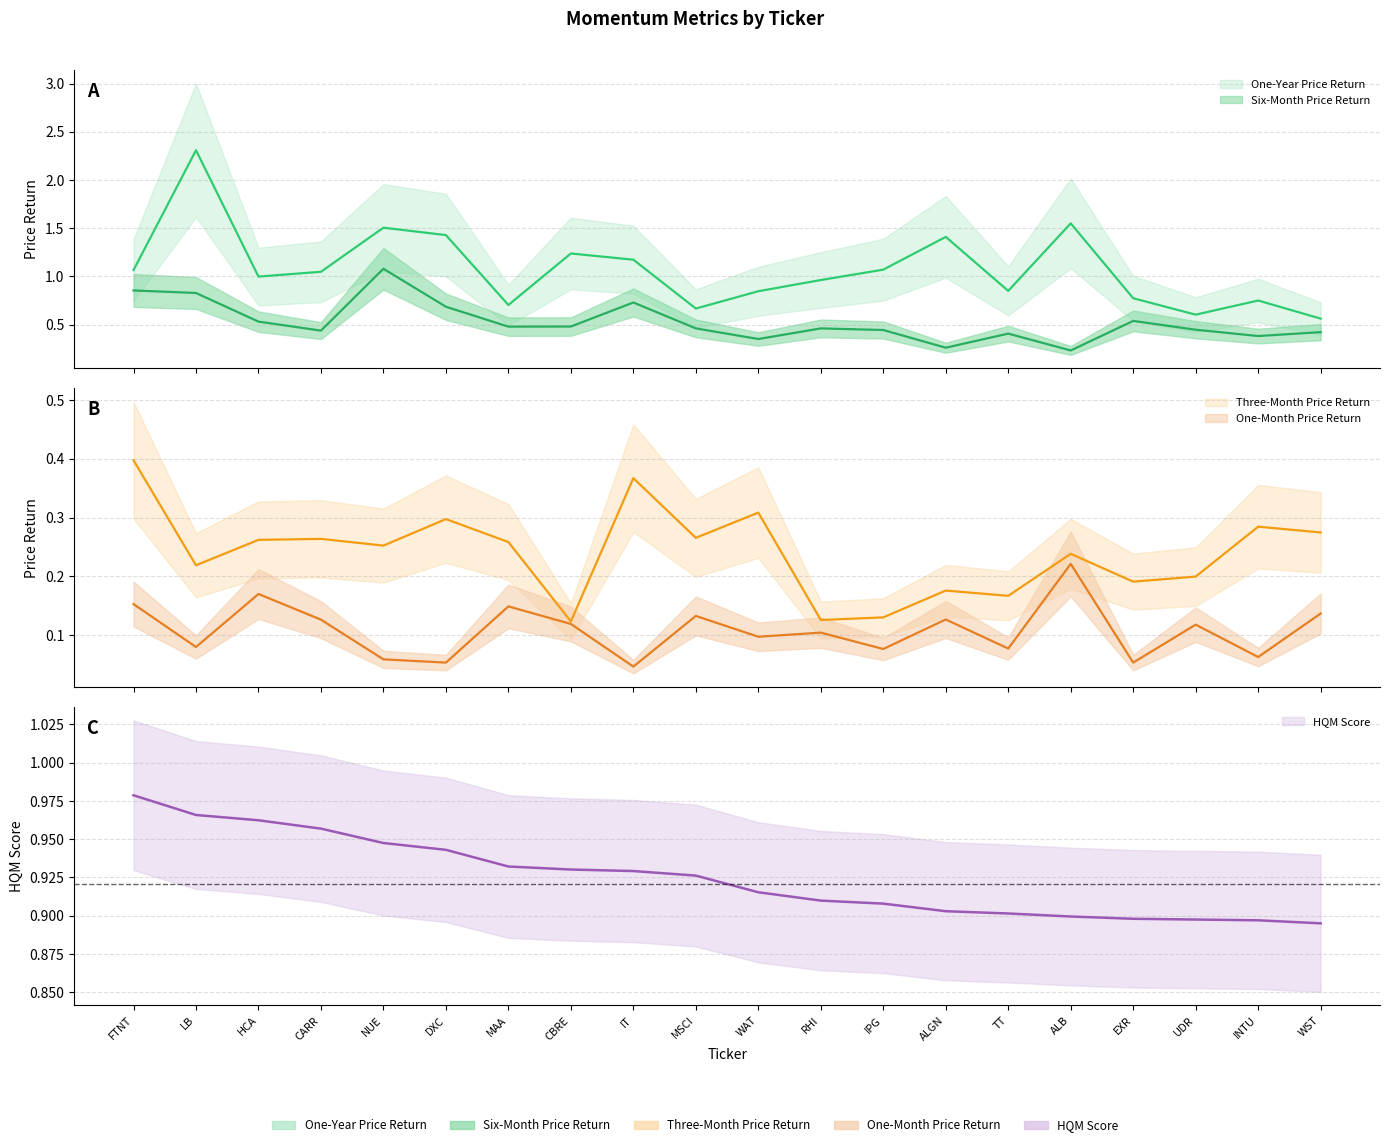

At which label does One-Year Price Return reach its peak?

LB